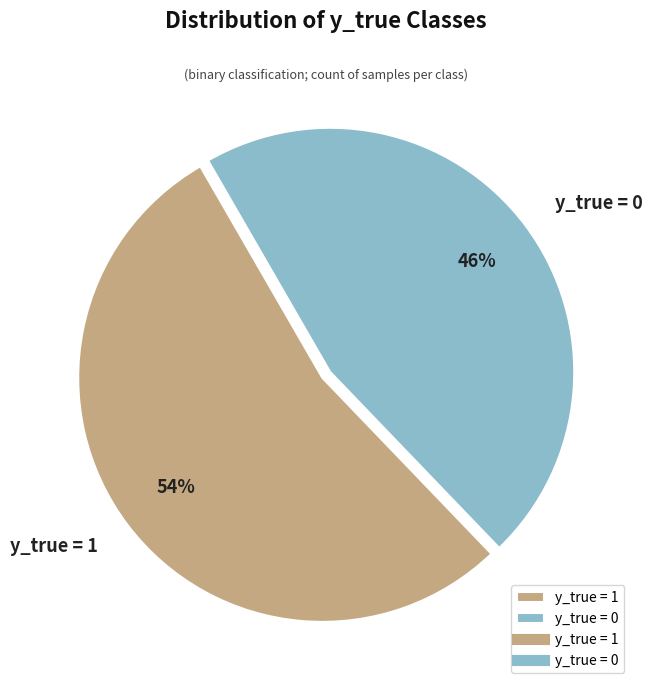

True or false: y_true = 1 accounts for 54% of the total.

True